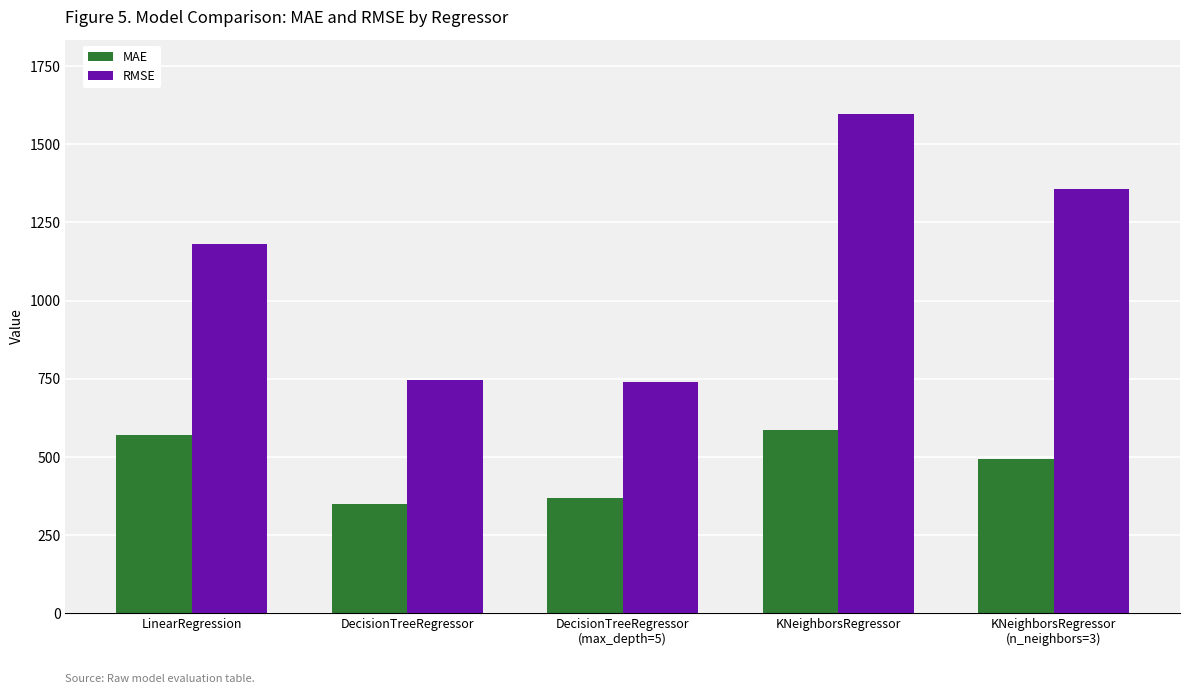

Does the chart contain any negative values?

No